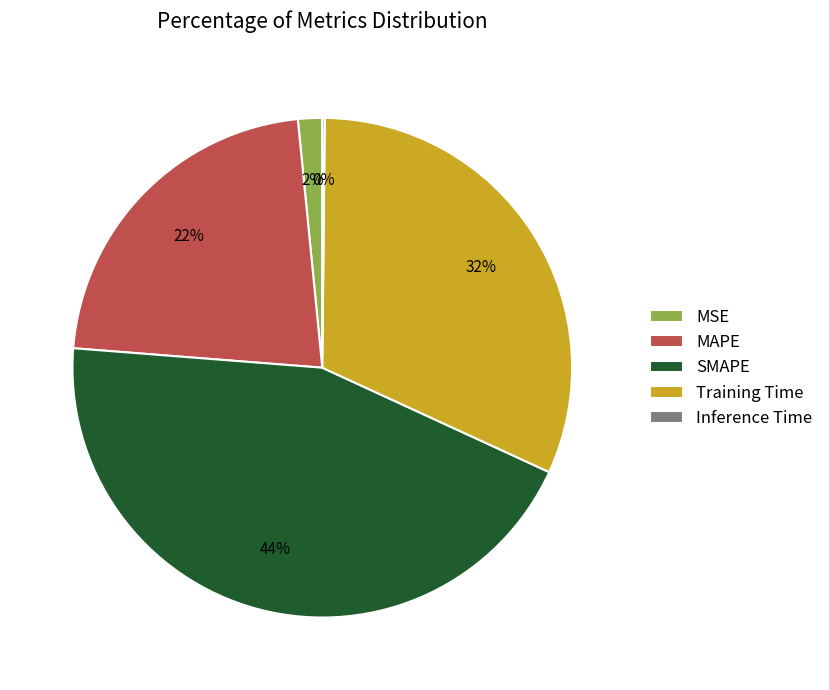

Is the sum of MSE and MAPE greater than half?

No